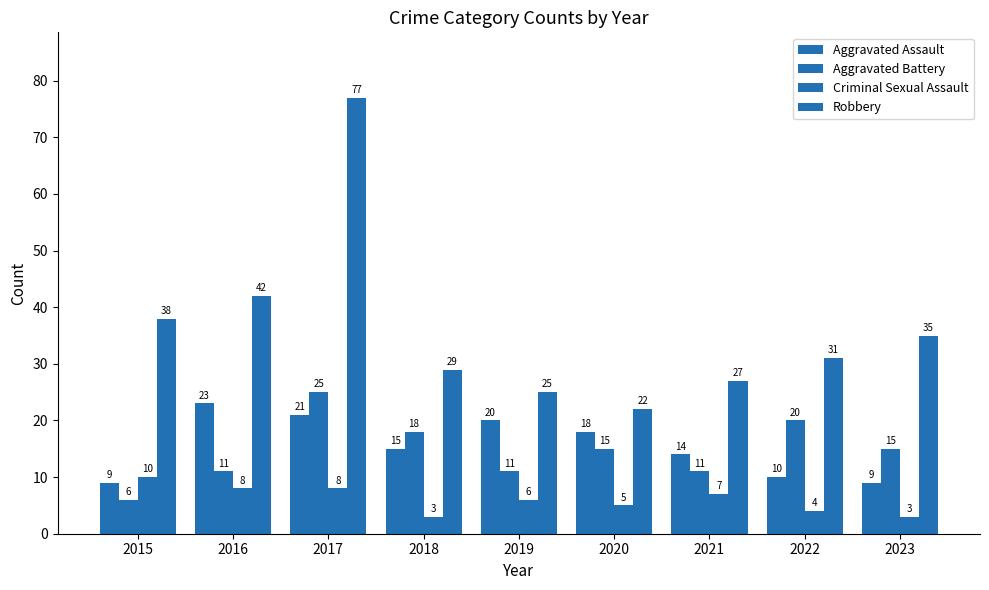

Which series has the largest range (max minus min)?

Robbery